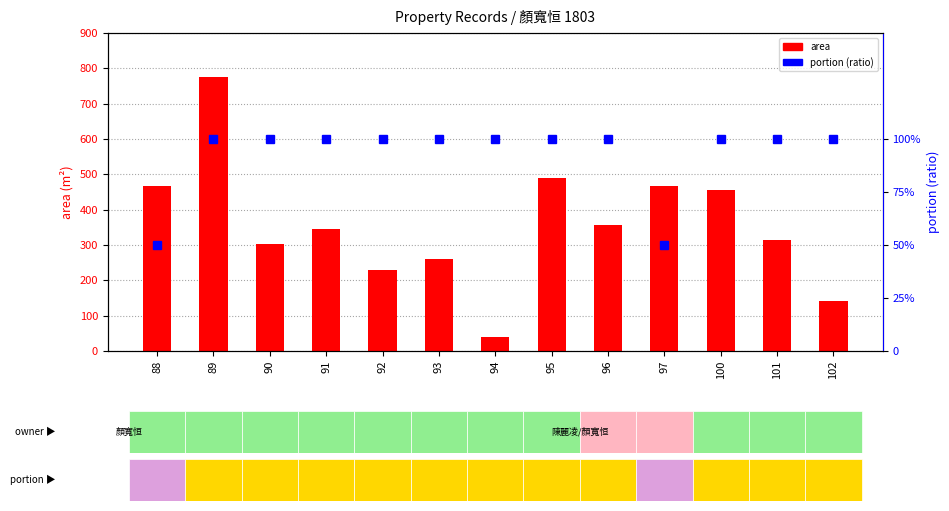

The portion series shows 0.2 at 88. True or false?

False